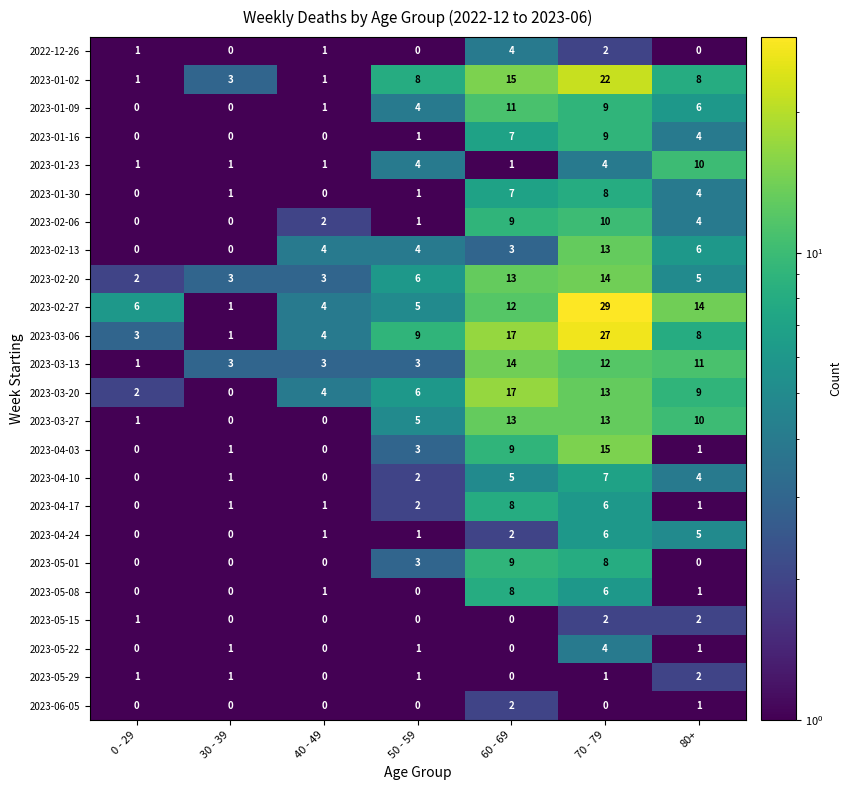

Where is 2023-03-27 nearest to the value 6?

50 - 59